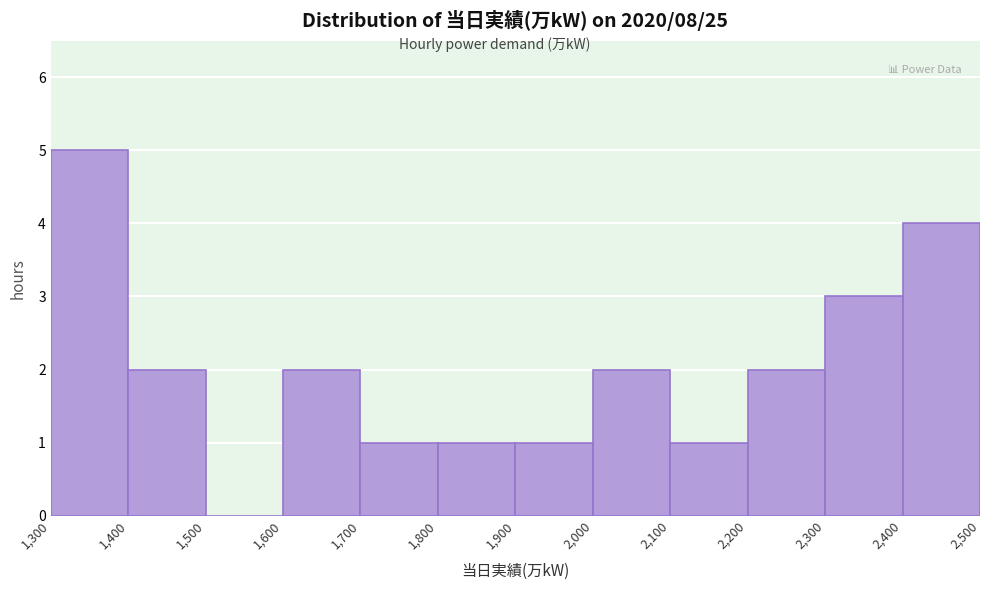

What is the height of the bar covering 1,700 to 1,800 on the x-axis? The values are not printed on the chart, so give them approximately, as read against the axis.

1